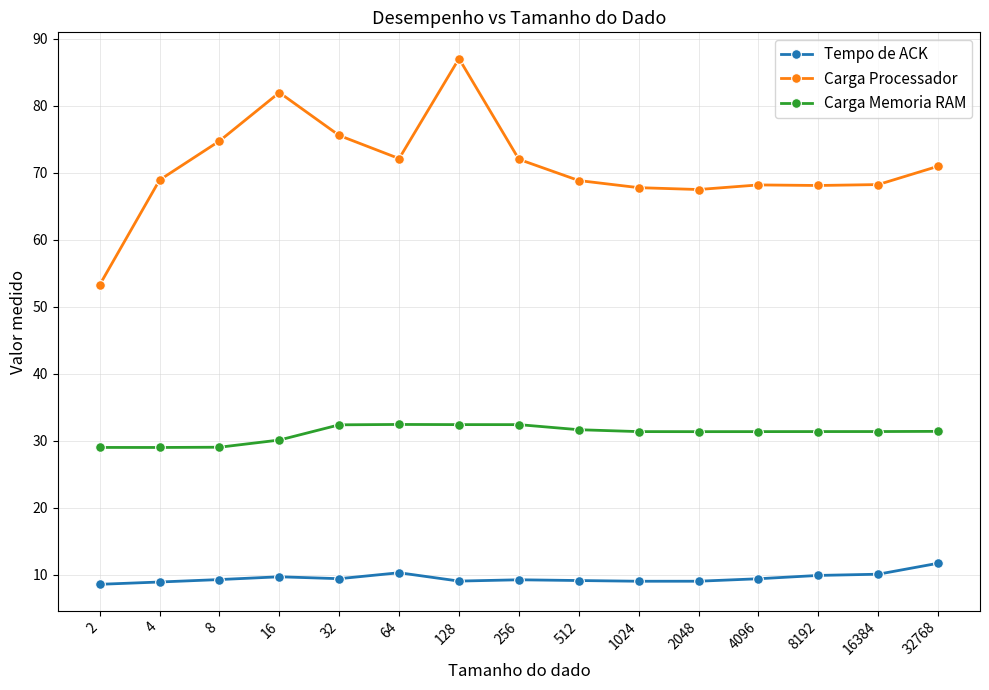

True or false: Carga Processador has a value of 104.9 at 512.

False